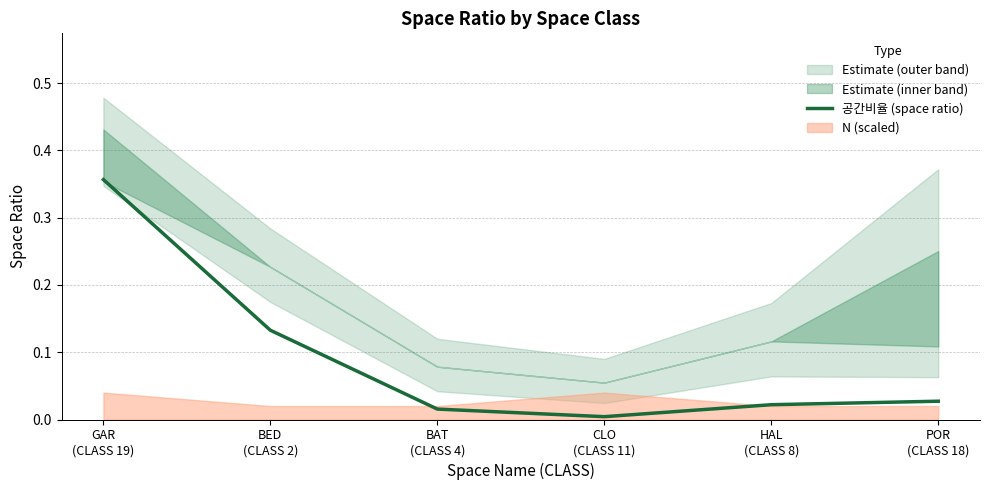

How many data points does each series have?

6